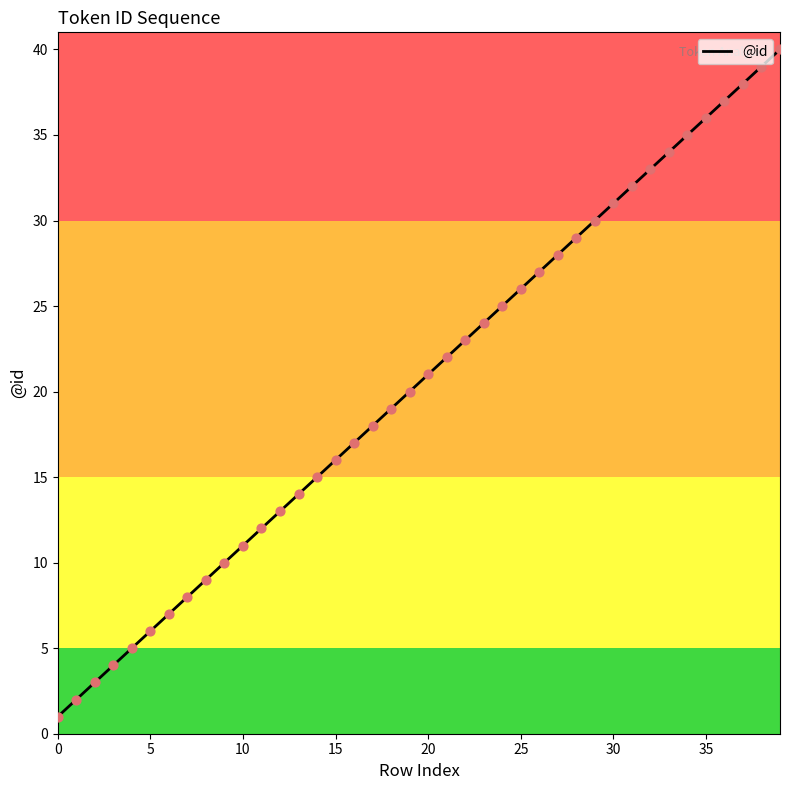

What is the difference between the maximum and minimum values?

39